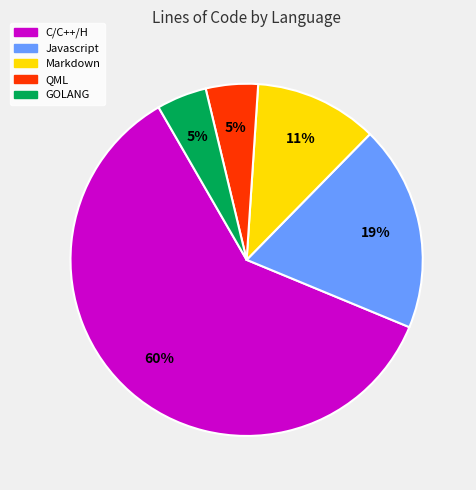

To the nearest percent, what is the average slice percentage?

20%